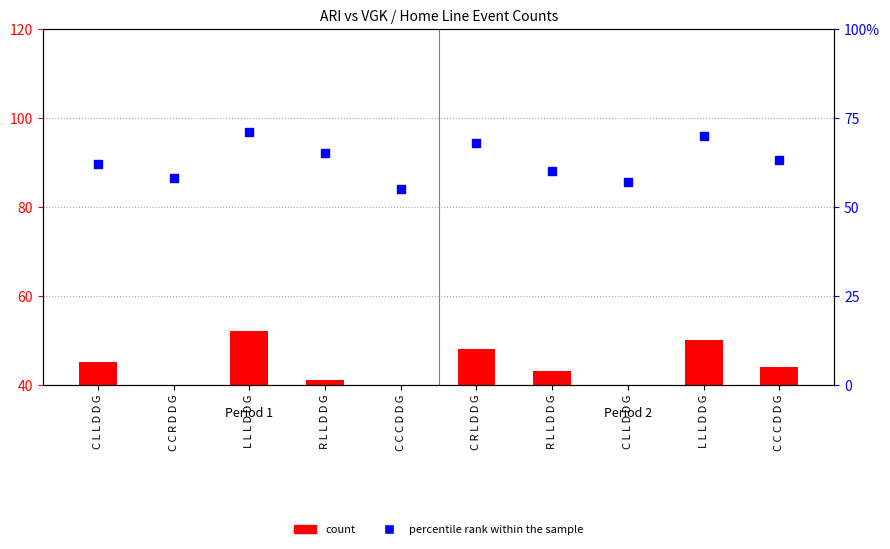

Is the value of count at C C R D D G greater than the value of percentile rank within the sample at R L L D D G?

No